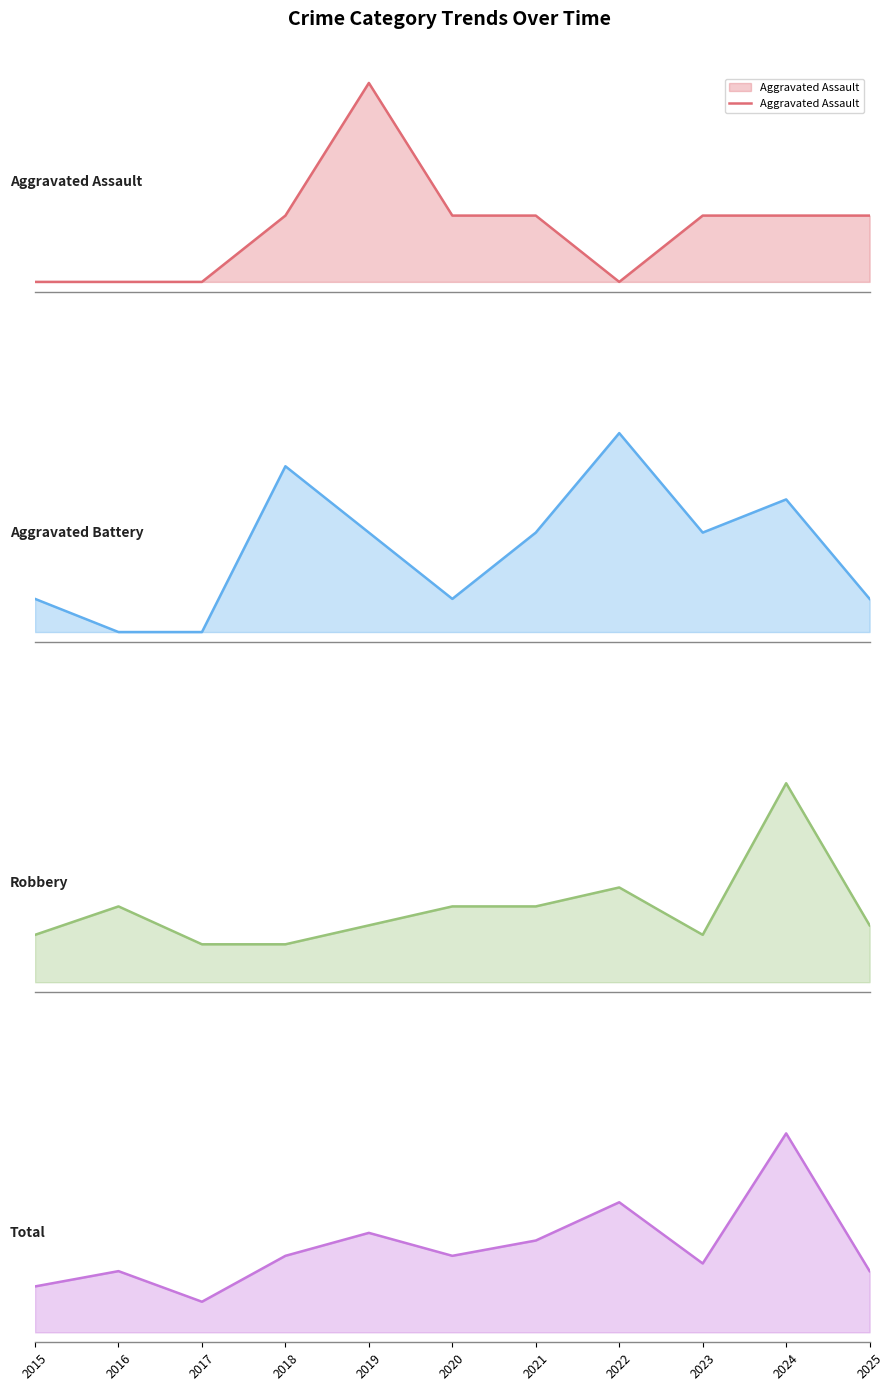

Which series has the largest range (max minus min)?

Total